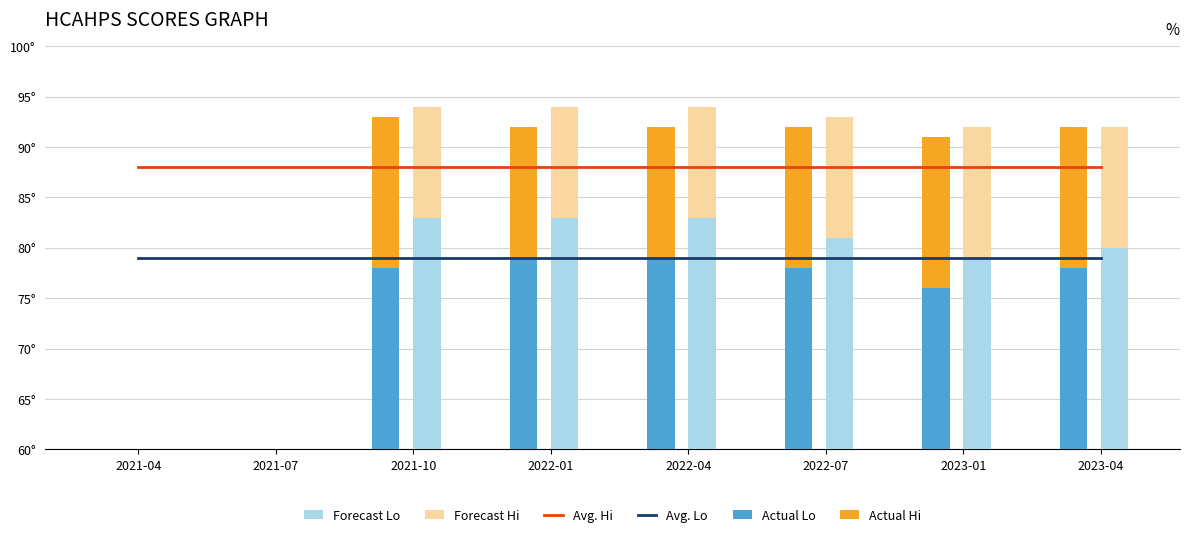

At which category is the sum across all series the highest?

2021-10